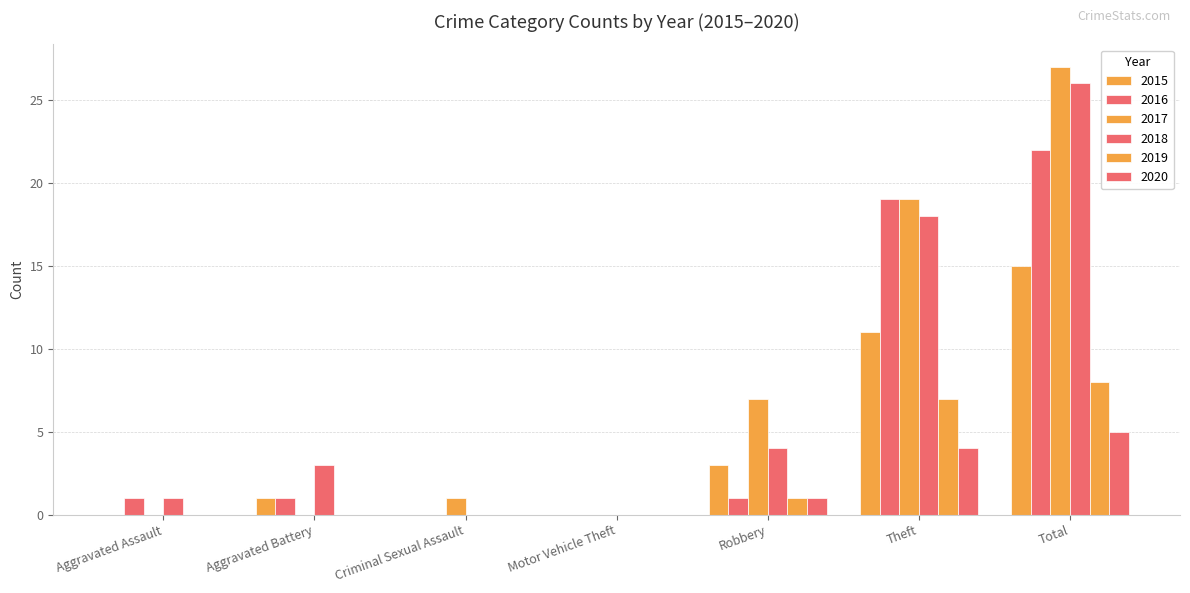

Which category has the highest value across all series?

Total